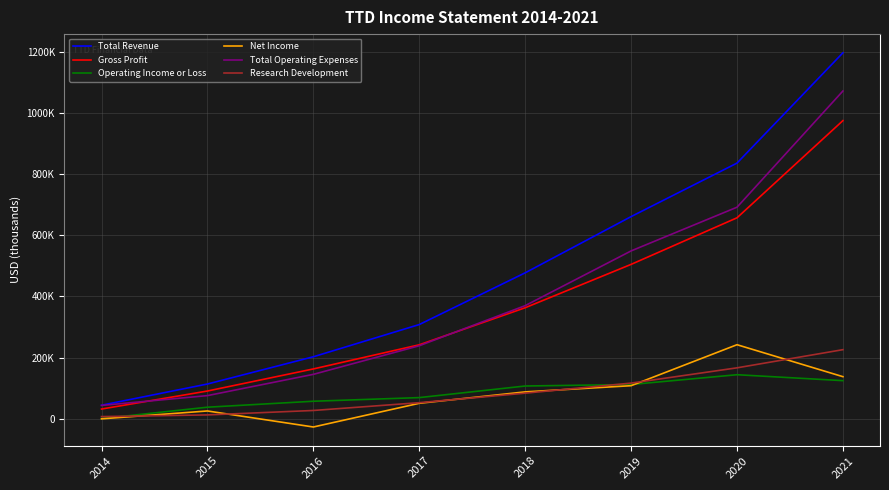

Which category has the lowest value in the Net Income series?

2016